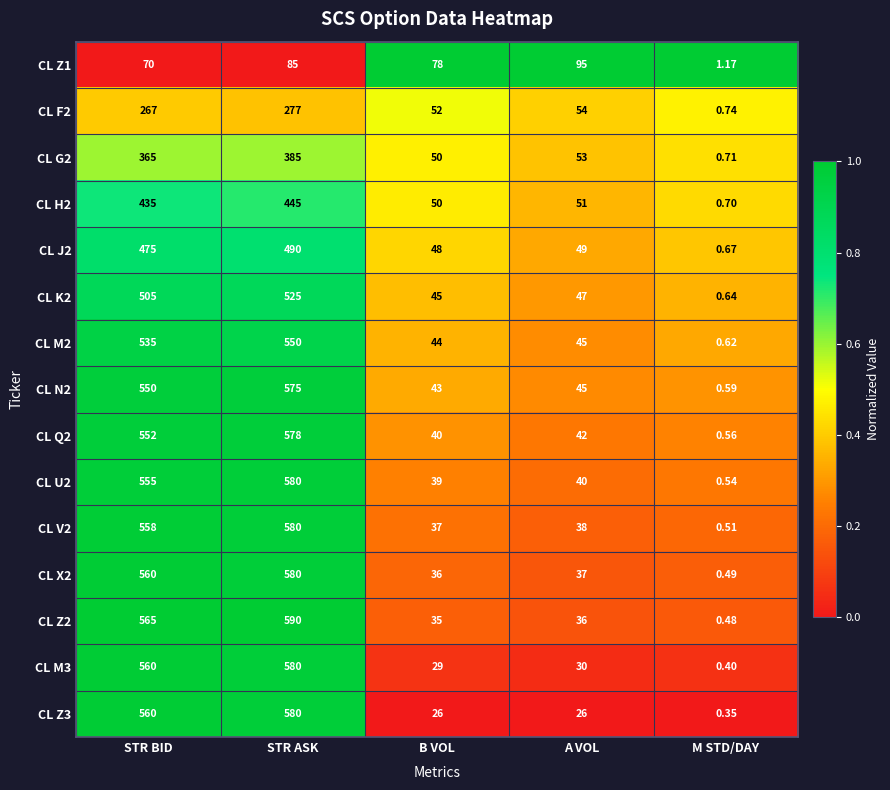

Which category has the lowest value across all series?

M STD/DAY